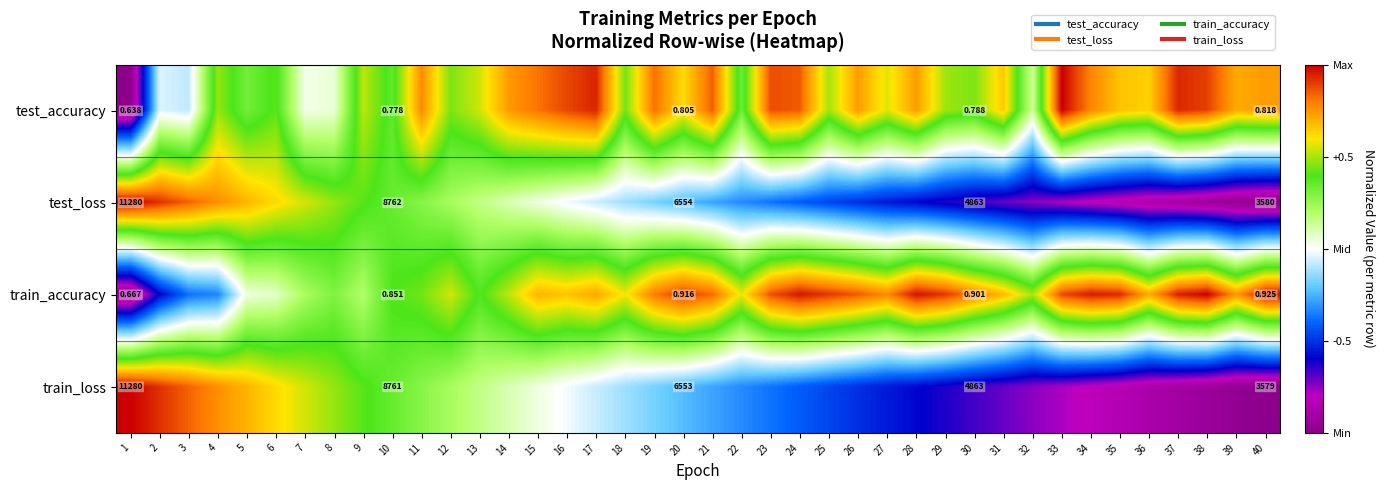

How many categories are shown in the chart?

40